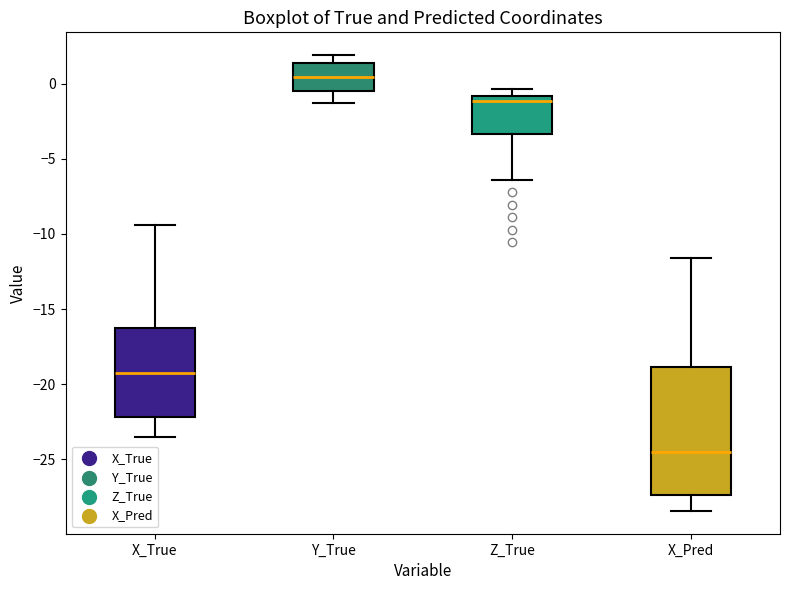

Reading left to right, read every box against the y-axis: the position of its median line, the range the box covers, and the ends of its whiskers. The values are not printed on the chart, so give them approximately, as read against the axis.

X_True: median -19.0, box -22.0 to -16.5, whiskers -23.5 to -9.5
Y_True: median 0.5, box -0.5 to 1.5, whiskers -1.5 to 2.0
Z_True: median -1.0 (just below the box's upper edge), box -3.5 to -1.0, whiskers -6.5 to -0.5
X_Pred: median -24.5, box -27.5 to -19.0, whiskers -28.5 to -11.5